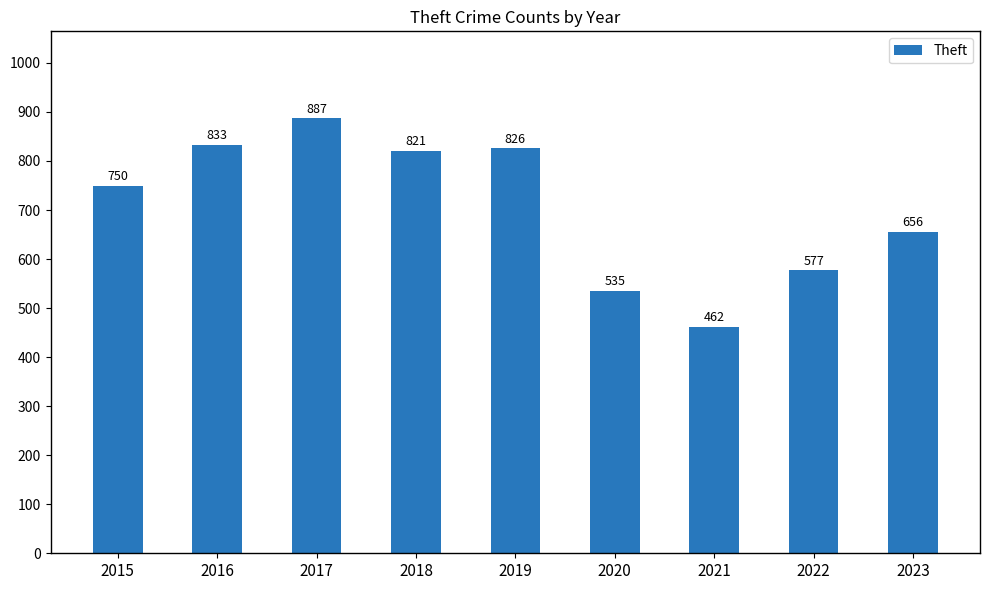

Reading left to right, list all the values displayed in this chart.

2015=750	2016=833	2017=887	2018=821	2019=826	2020=535	2021=462	2022=577	2023=656